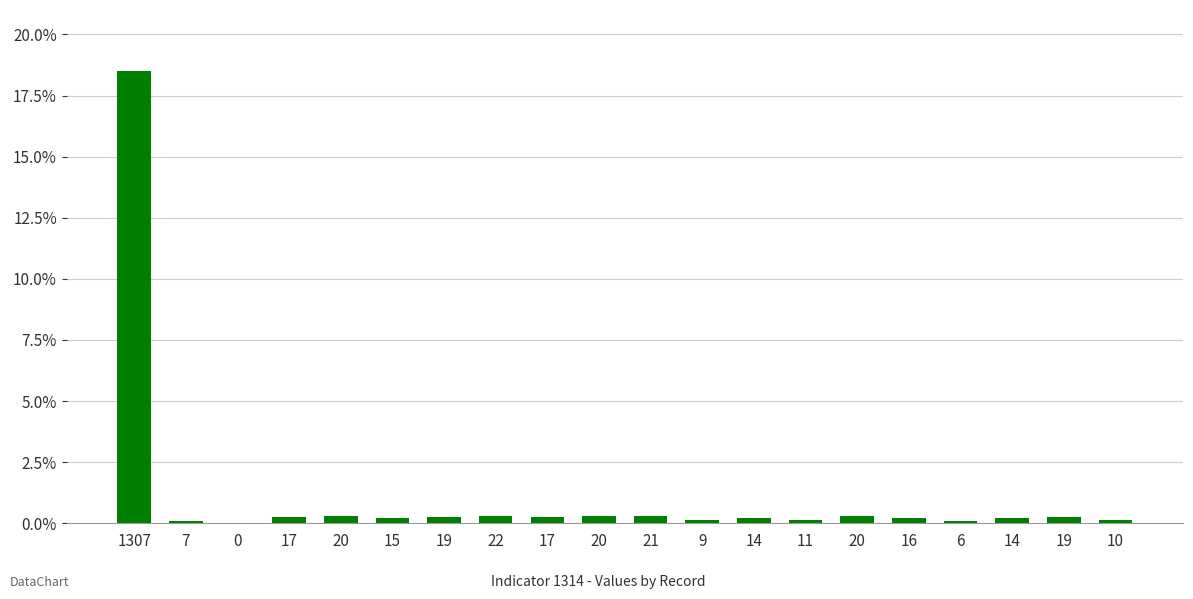

Count the number of data series in this chart.

1